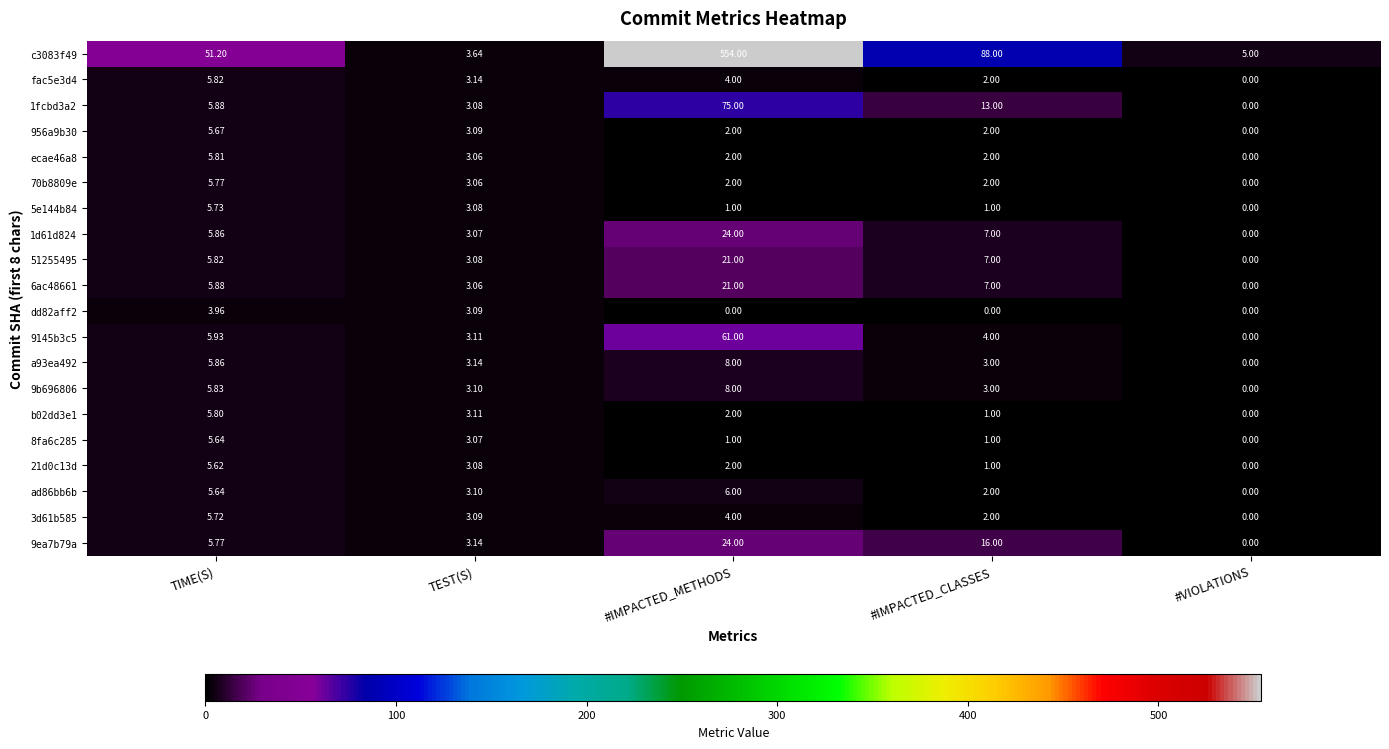

At which label is c3083f49 closest to 278?

#IMPACTED_CLASSES